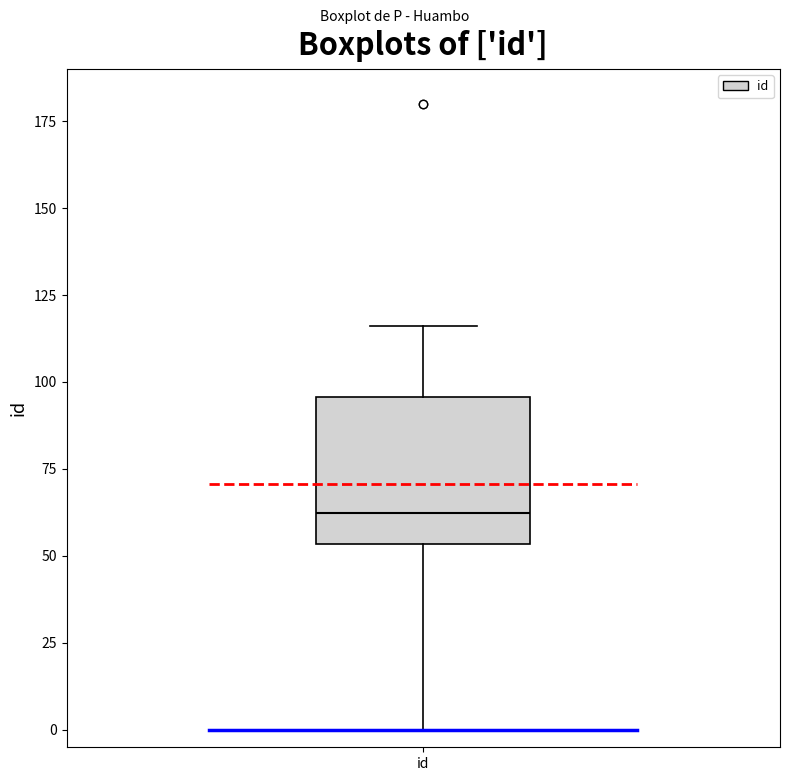

Transcribe this box plot: give where the median line is, the range the box spans, and where the two whiskers end, as read against the y-axis. The values are not printed on the chart, so give them approximately, as read against the axis.

median 60, box 55 to 95, whiskers 0 to 115